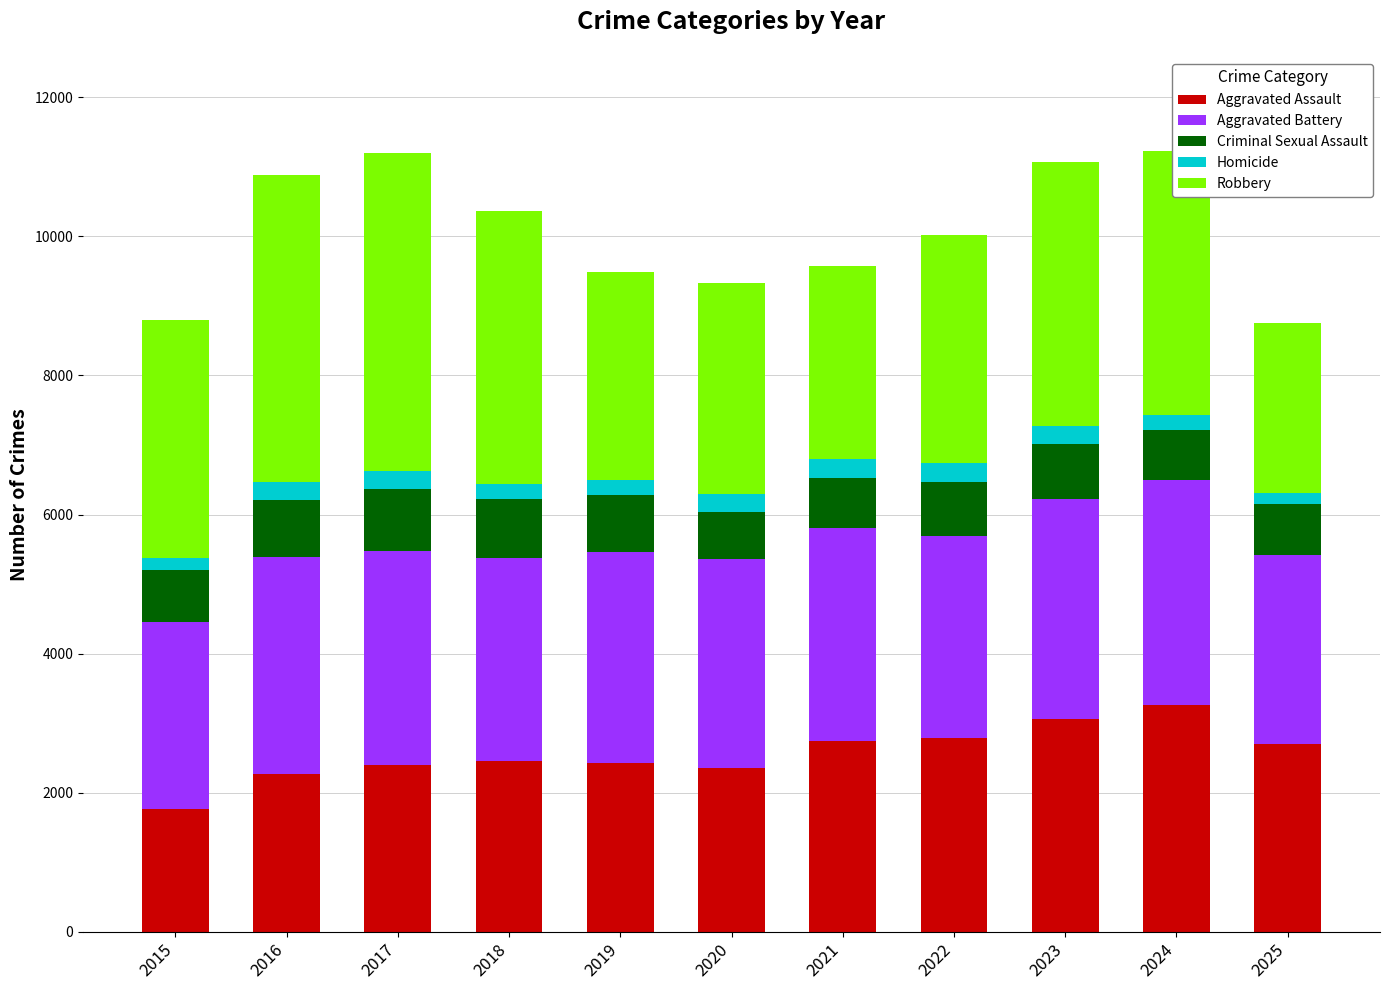

The value of Aggravated Assault at 2020 is 1396. True or false?

False